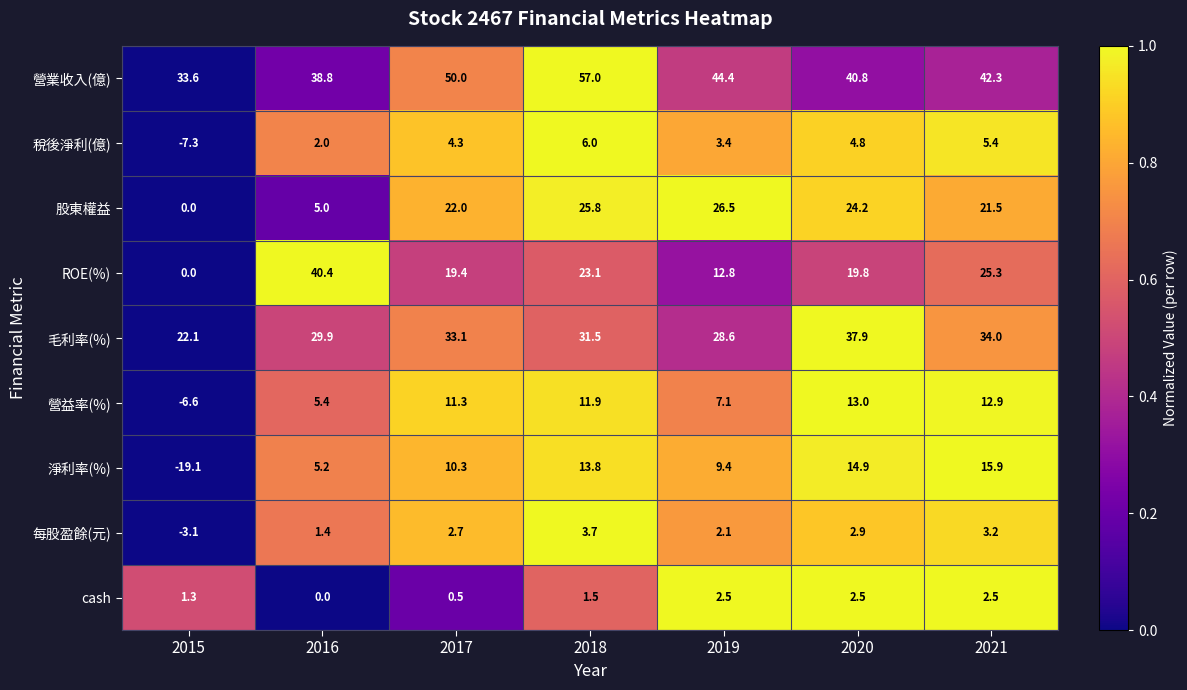

The 淨利率(%) series shows 10.3 at 2017. True or false?

True